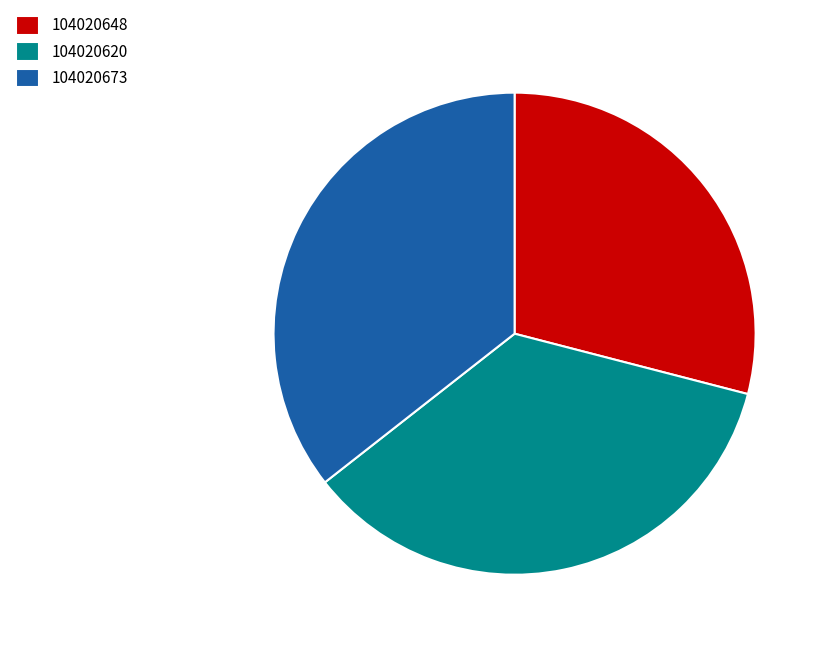

Which category has the smallest portion of the pie?

104020648